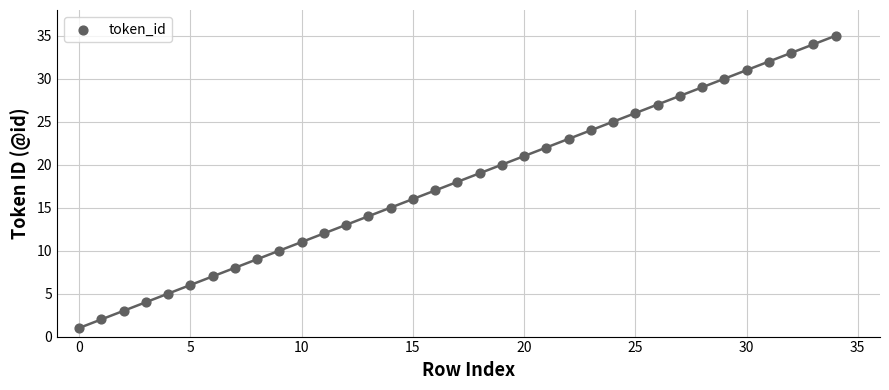

What is the range of Y values (max minus min)?

34